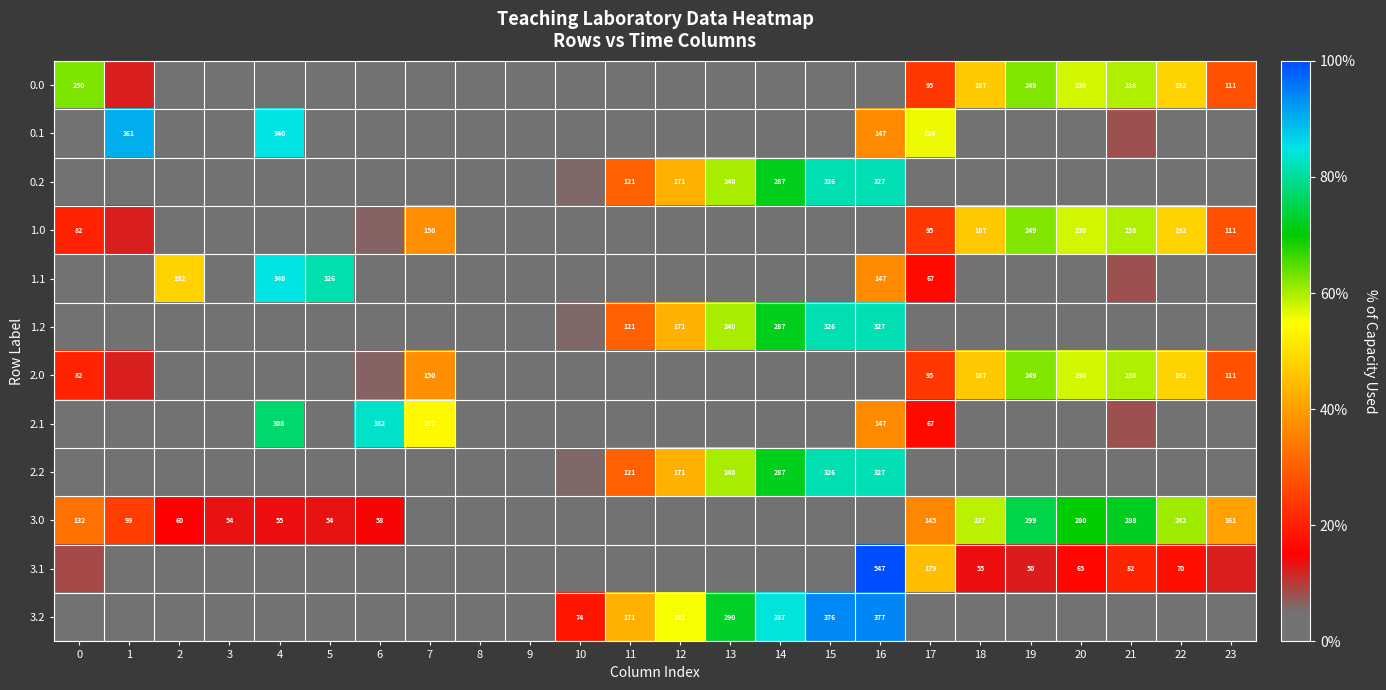

Is the value of 1.2 at 12 greater than the value of 3.1 at 16?

No